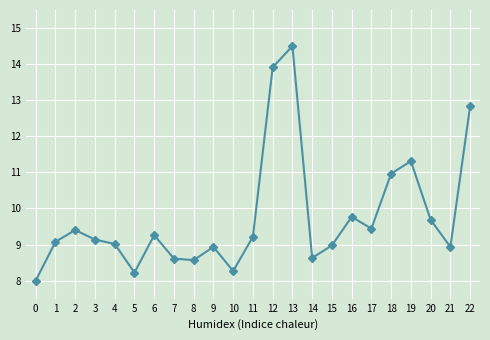

Is this an area chart (filled region under the line)?

No